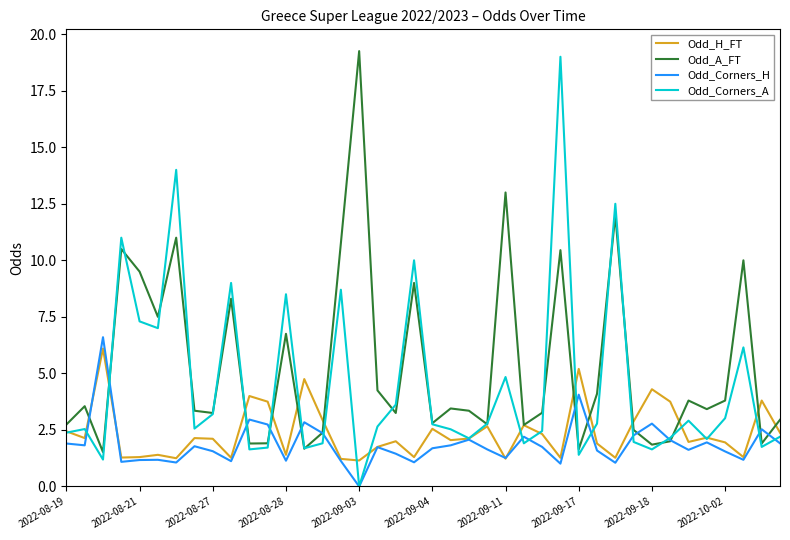

In Odd_H_FT, how many points are higher than both neighbors (excluding endpoints)?

13